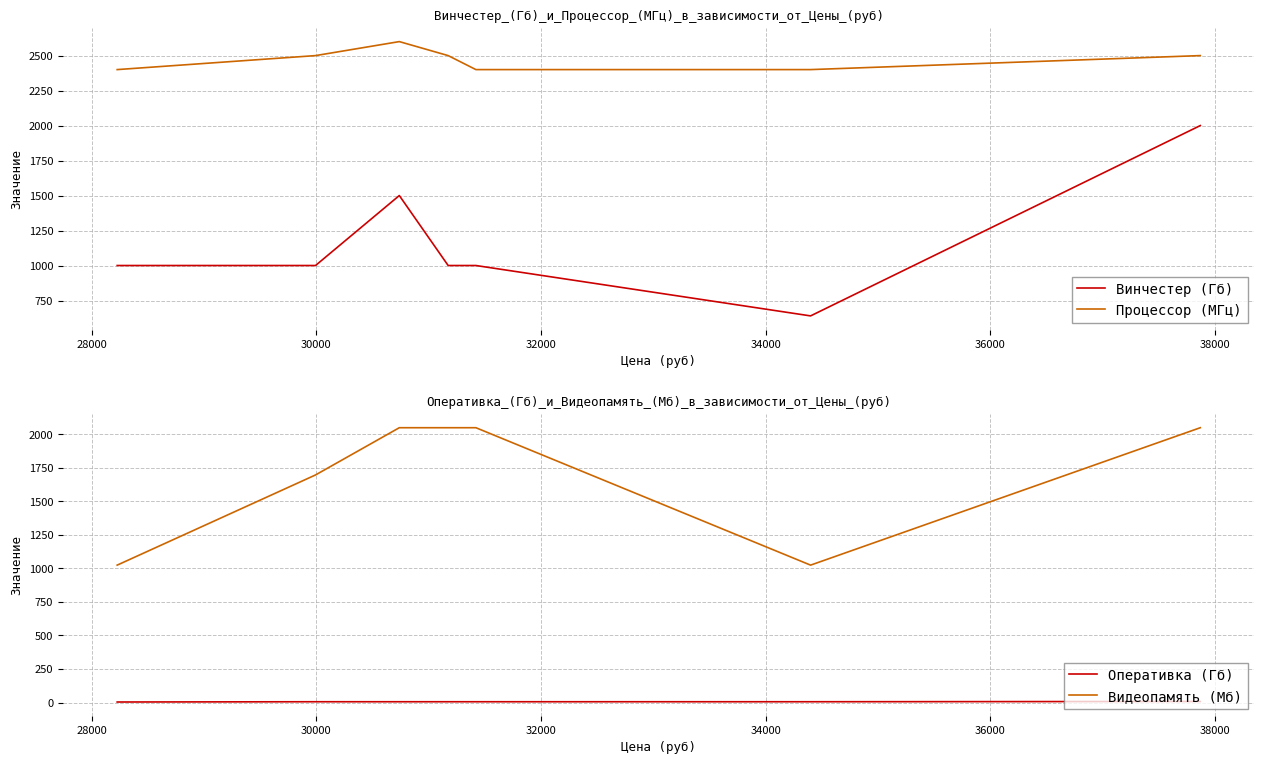

True or false: Процессор (МГц) and Винчестер (Гб) cross at least once.

False